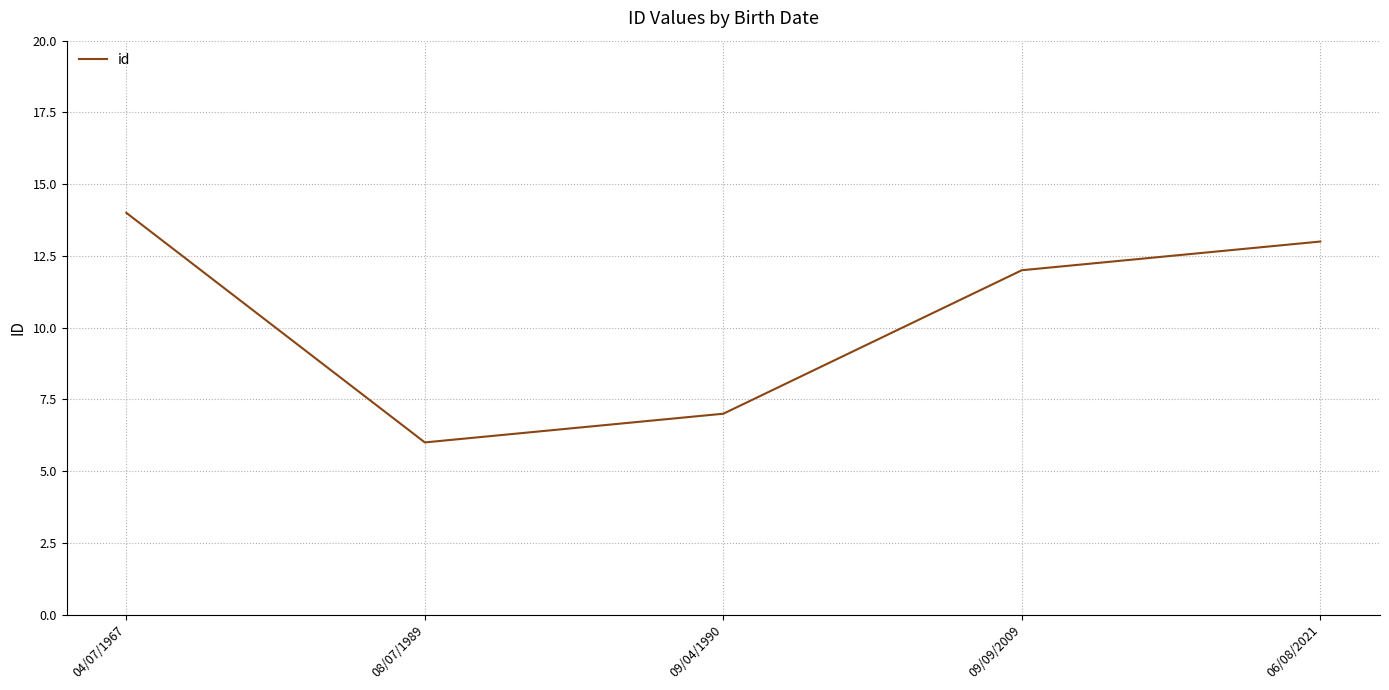

What position from the right is 09/09/2009?

2